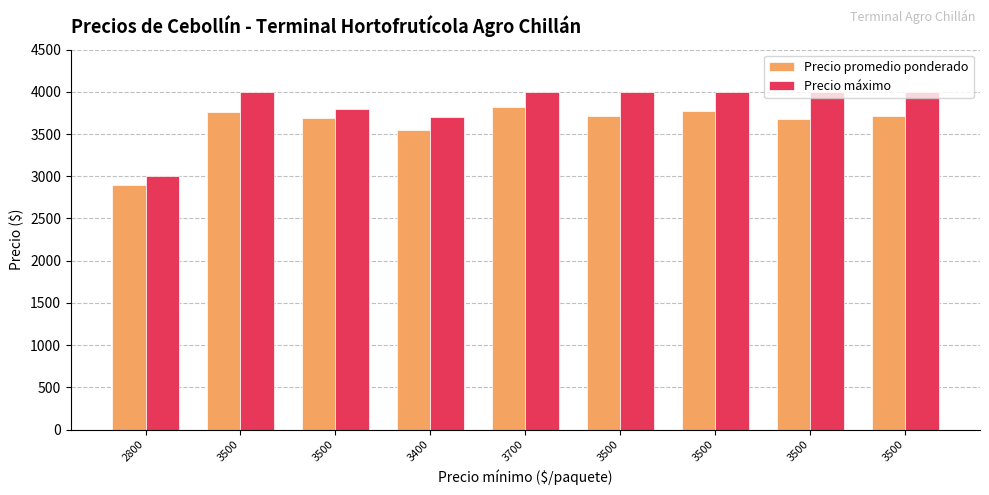

Does the chart contain any negative values?

No